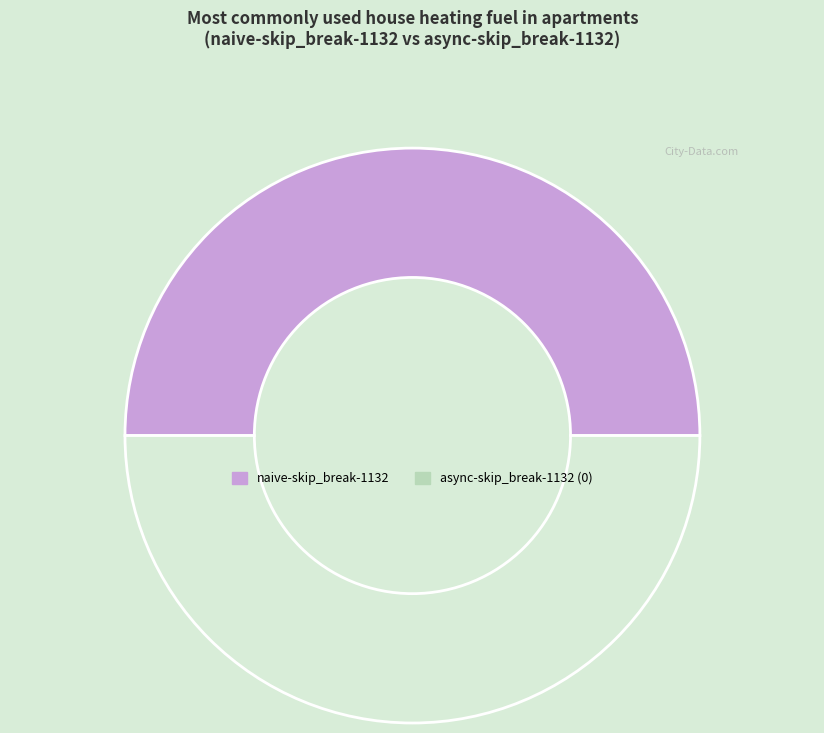

Approximately how many times larger is the value at naive-skip_break-1132 compared to async-skip_break-1132?

1.0